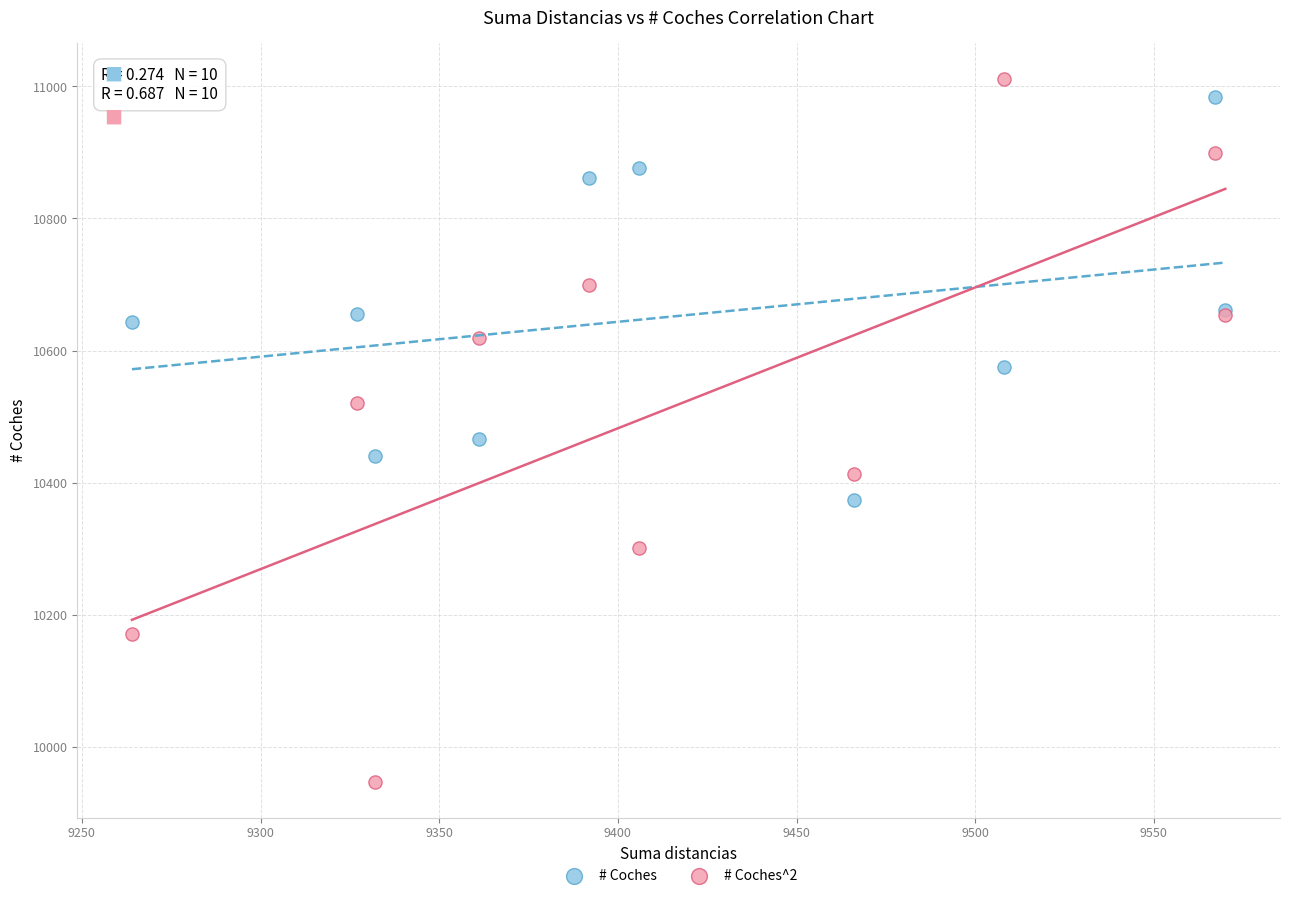

What are all the series names shown in the legend?

# Coches, # Coches^2